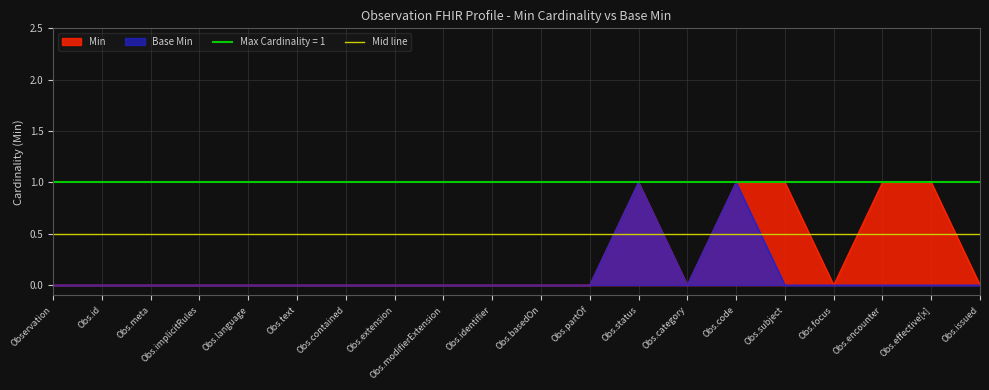

At which label is Min closest to 0?

Observation